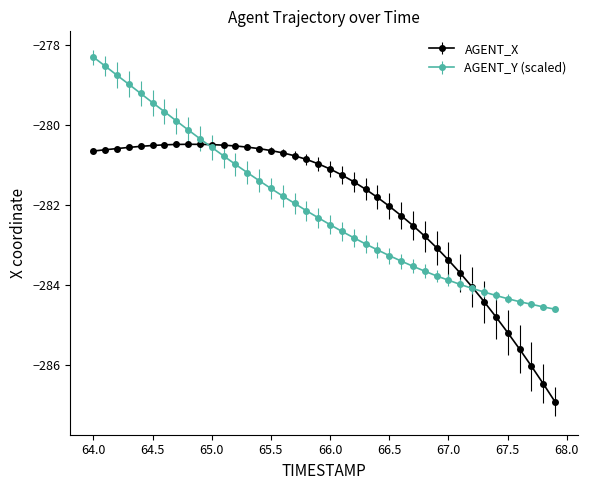

What is the value of the AGENT_X point at the 21st from the left?

-281.1